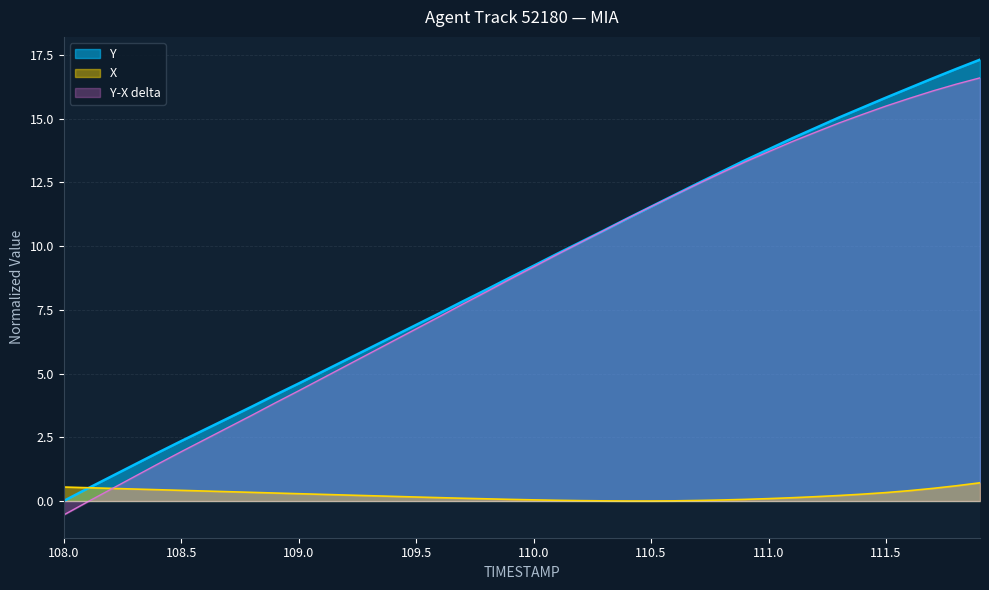

True or false: X has more than 2 points higher than both neighbors.

False